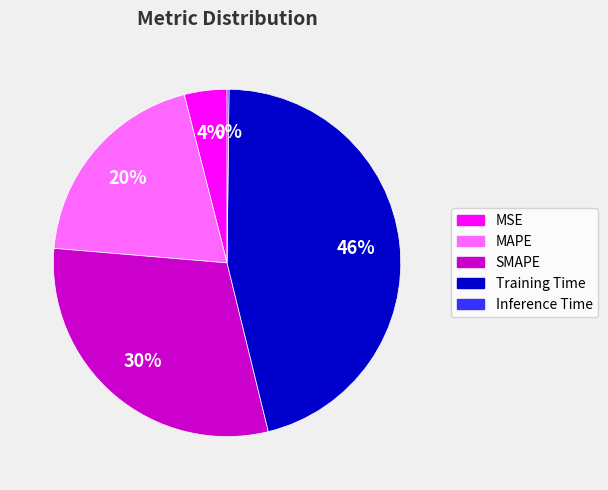

Does Training Time represent more than half of the total?

No